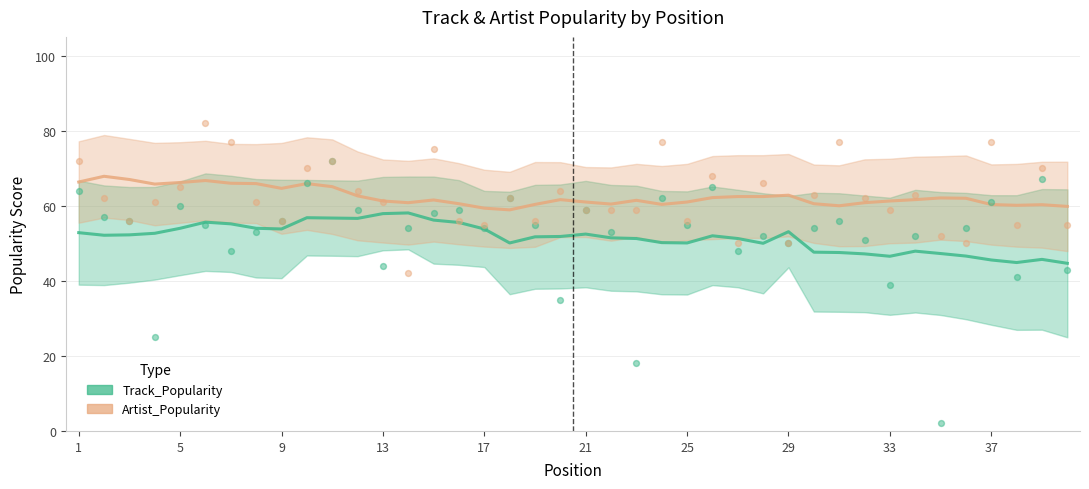

Which series has the widest spread of Y values?

Track_Popularity